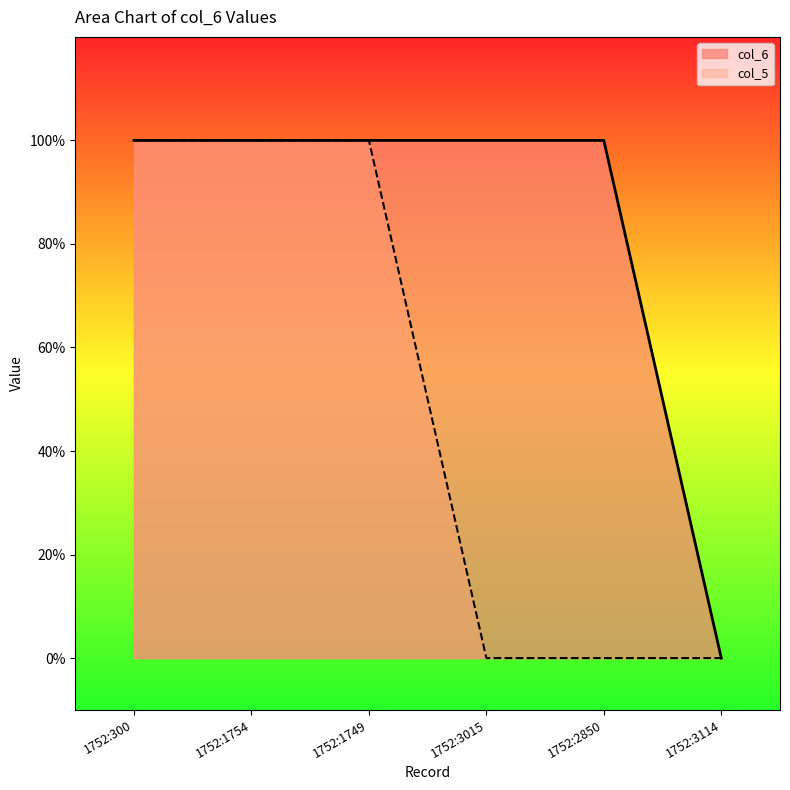

What is the value of the 2nd point from the left?

1